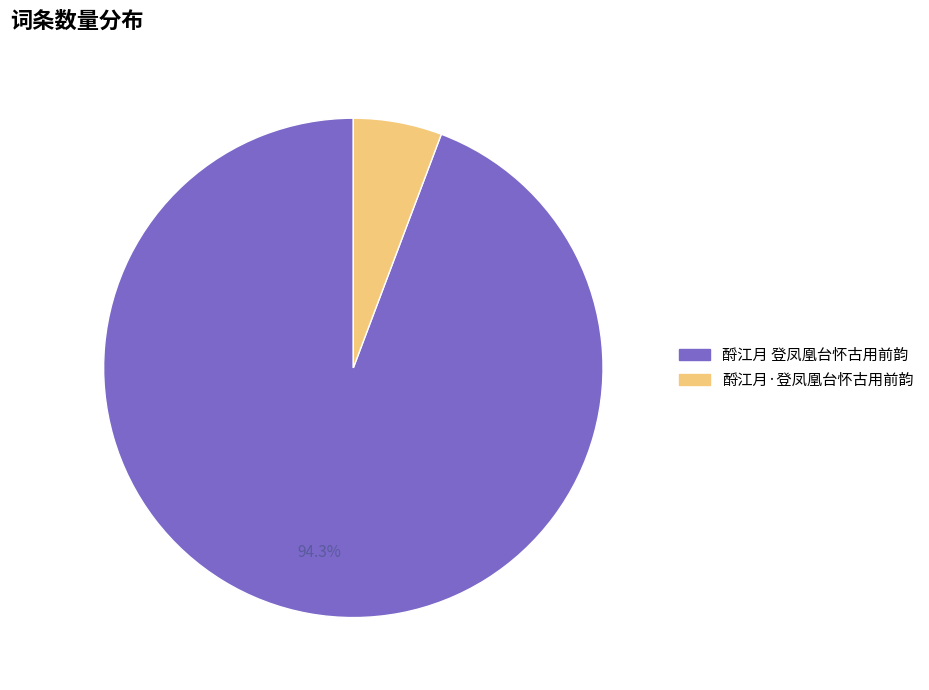

To the nearest percent, what portion does 酹江月·登凤凰台怀古用前韵 represent?

6%